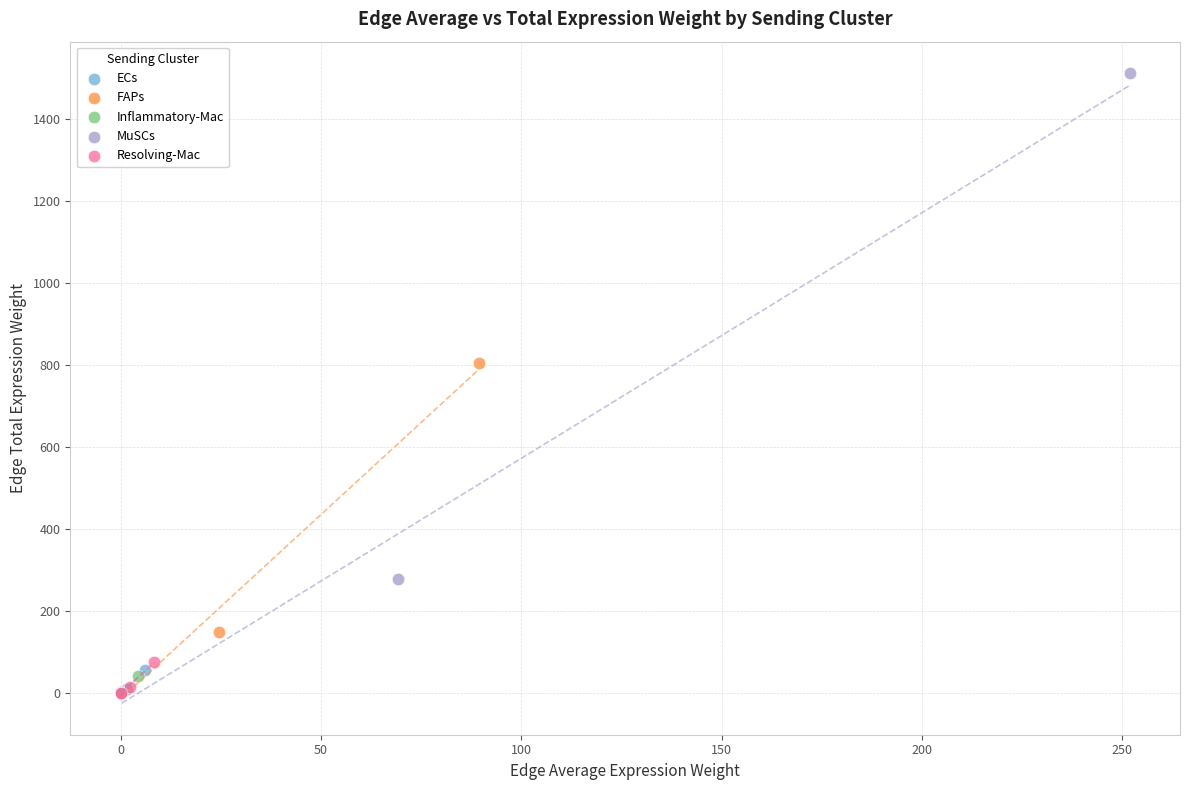

Which series contains the highest Y value?

MuSCs